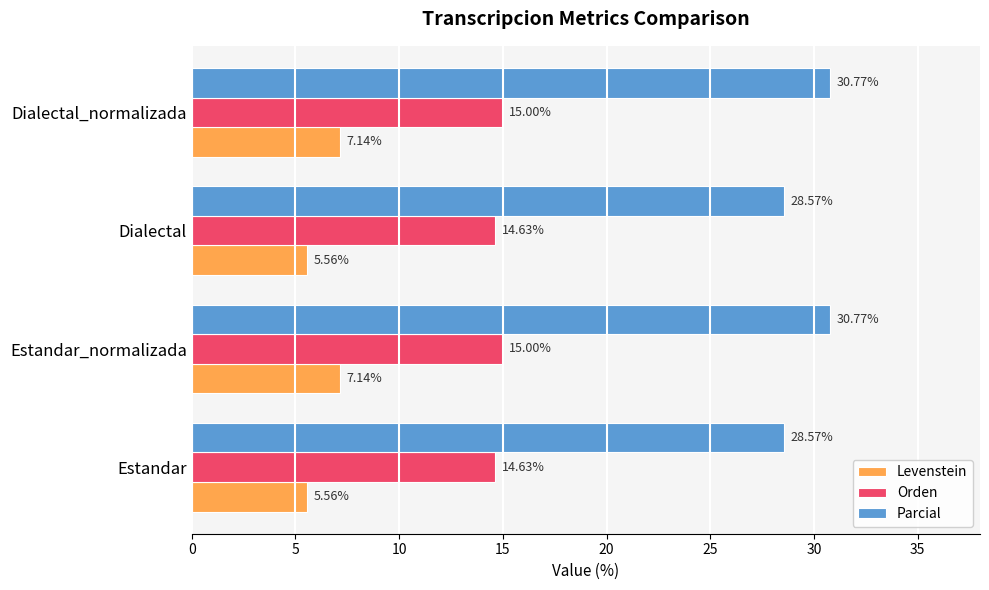

What is the difference between the maximum and minimum values in the Parcial series?

2.2